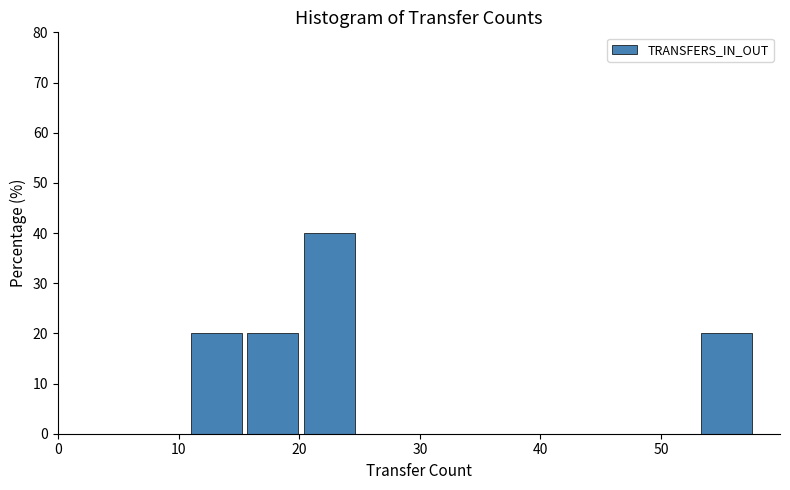

What is the height of the bar covering 53.3 to 58.0 on the x-axis? Neither the bar edges nor the heights are printed on the chart, so give them approximately, as read against the axes.

20